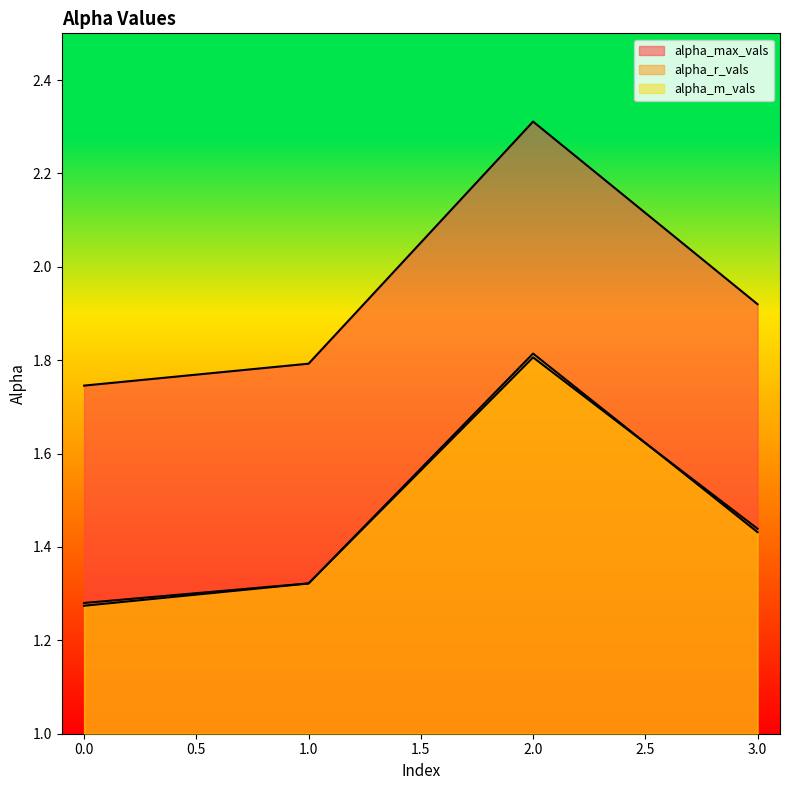

What are all the series names shown in the legend?

alpha_max_vals, alpha_r_vals, alpha_m_vals